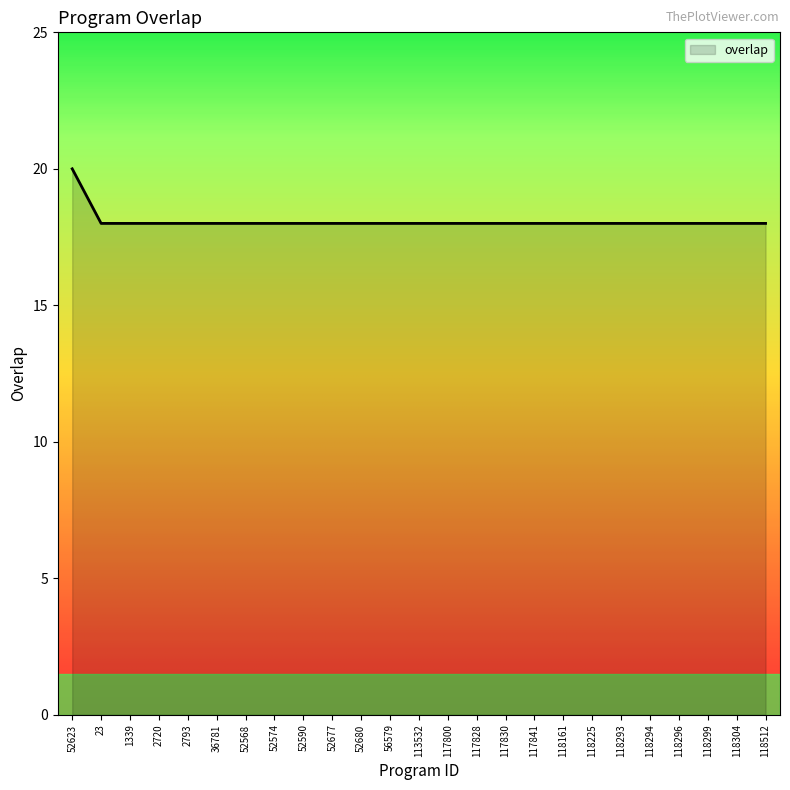

Reading right to left, extract all data points from this chart.

118512=18	118304=18	118299=18	118296=18	118294=18	118293=18	118225=18	118161=18	117841=18	117830=18	117828=18	117800=18	113532=18	56579=18	52680=18	52677=18	52590=18	52574=18	52568=18	36781=18	2793=18	2720=18	1339=18	23=18	52623=20